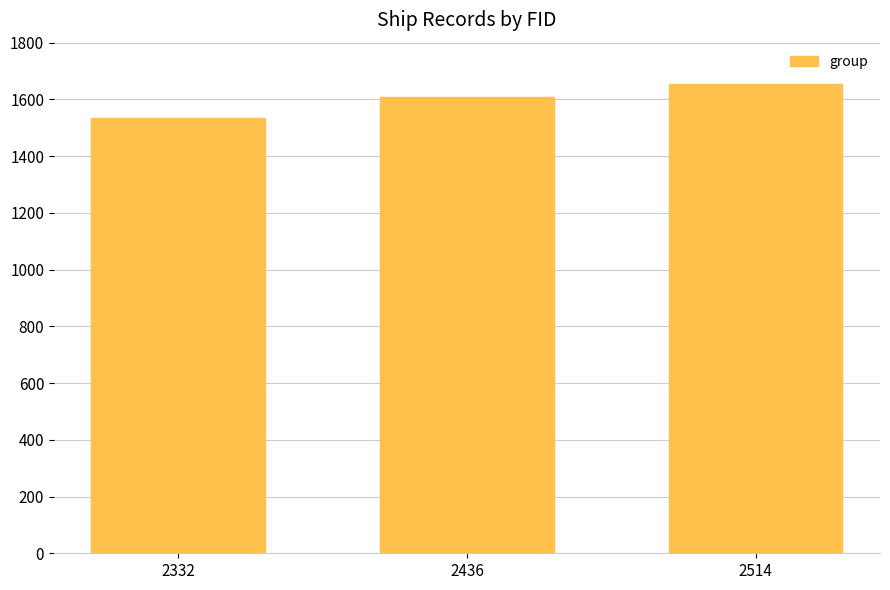

Is it true that the value at 2332 is 1034?

False